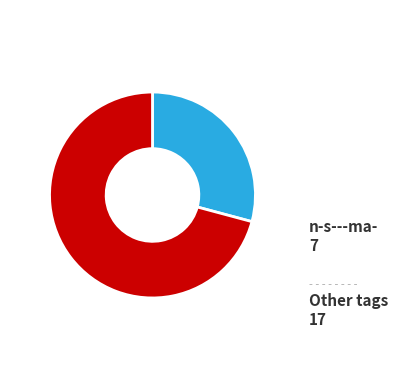

Combined, do Other tags and n-s---ma- account for over 50%?

Yes